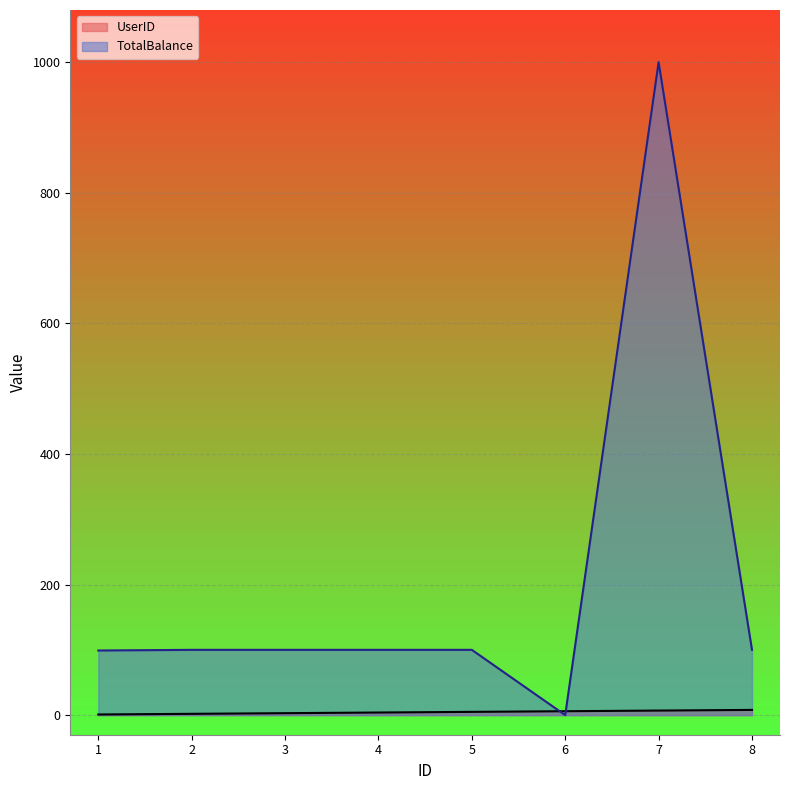

How many times do UserID and TotalBalance cross each other?

2